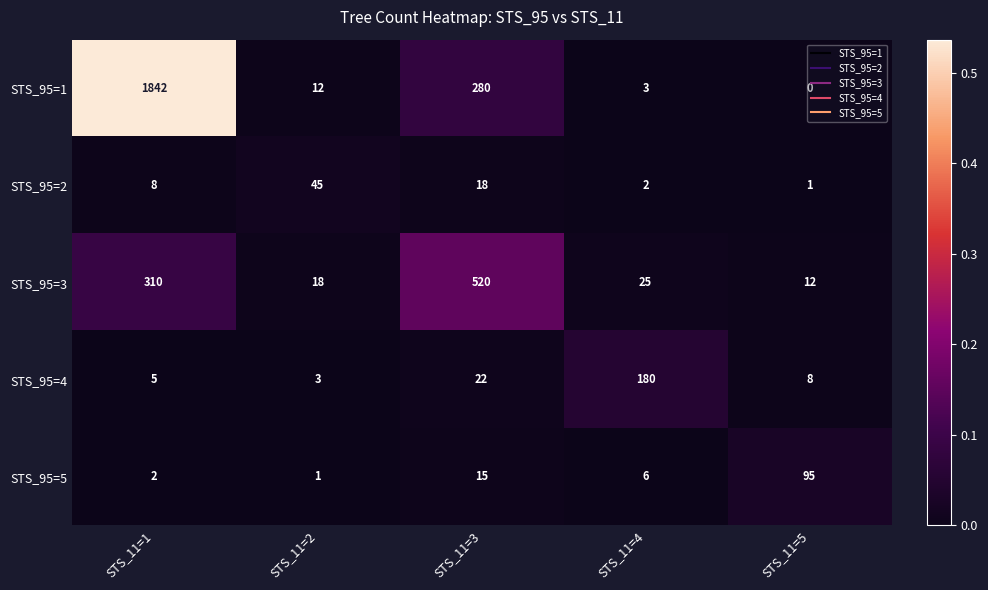

Is it true that STS_95=4 equals 5 at STS_11=1?

True